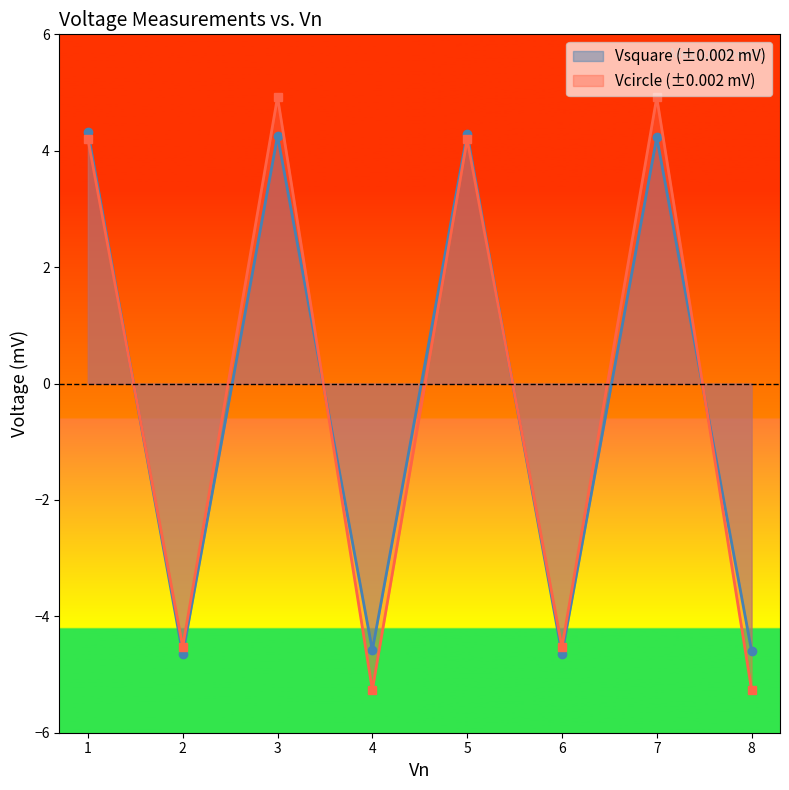

Where is the first local maximum for Vsquare?

3